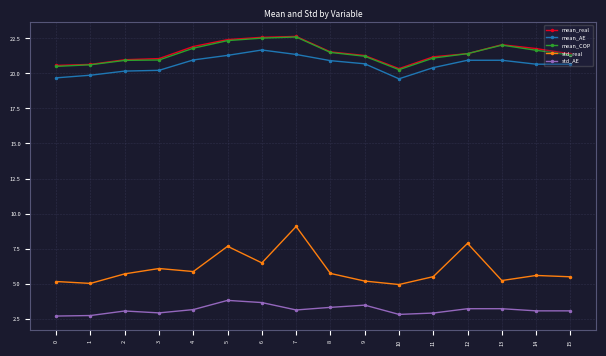

True or false: std_AE has more than 0 points higher than both neighbors.

True